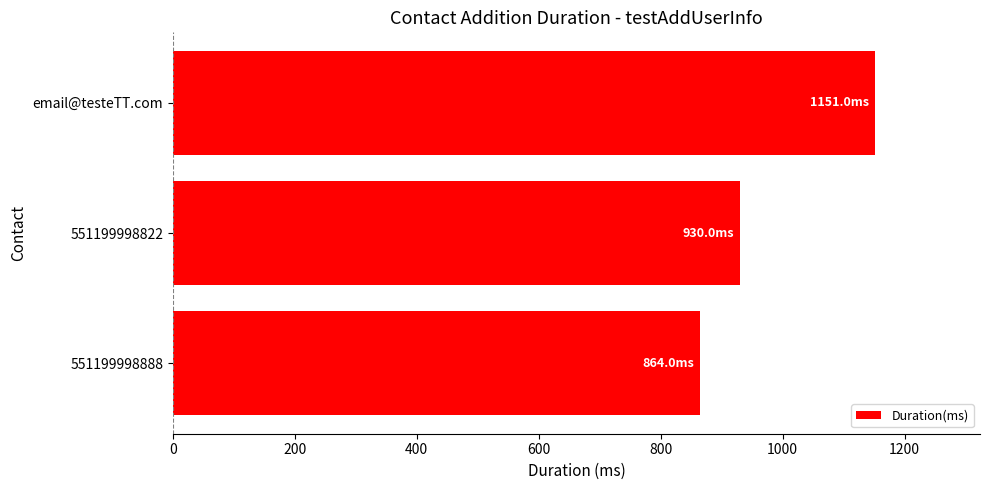

Reading bottom to top, extract all data points from this chart.

864	930	1151